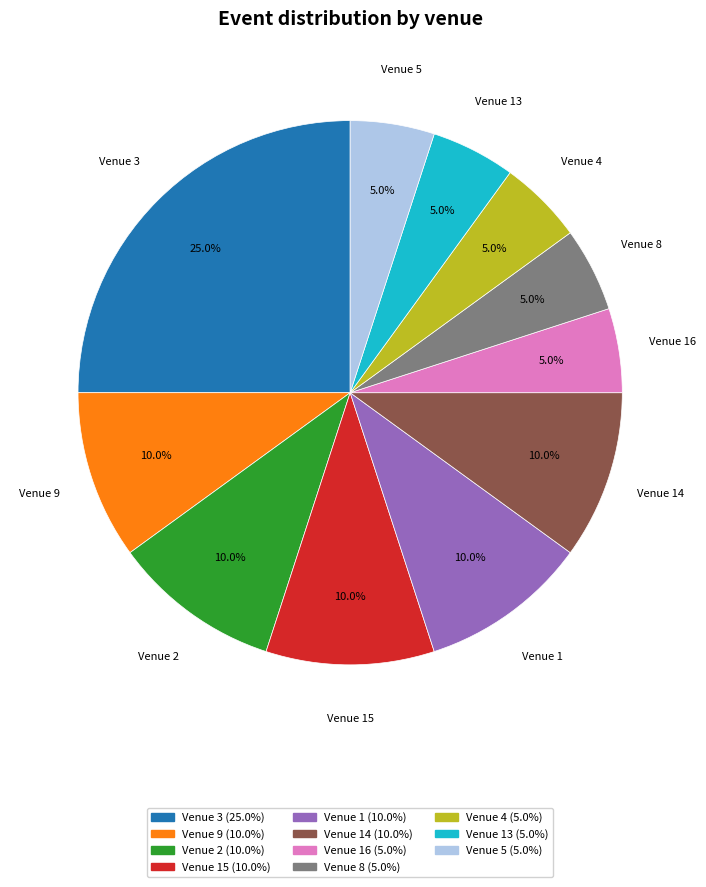

Does any single category account for the majority?

No